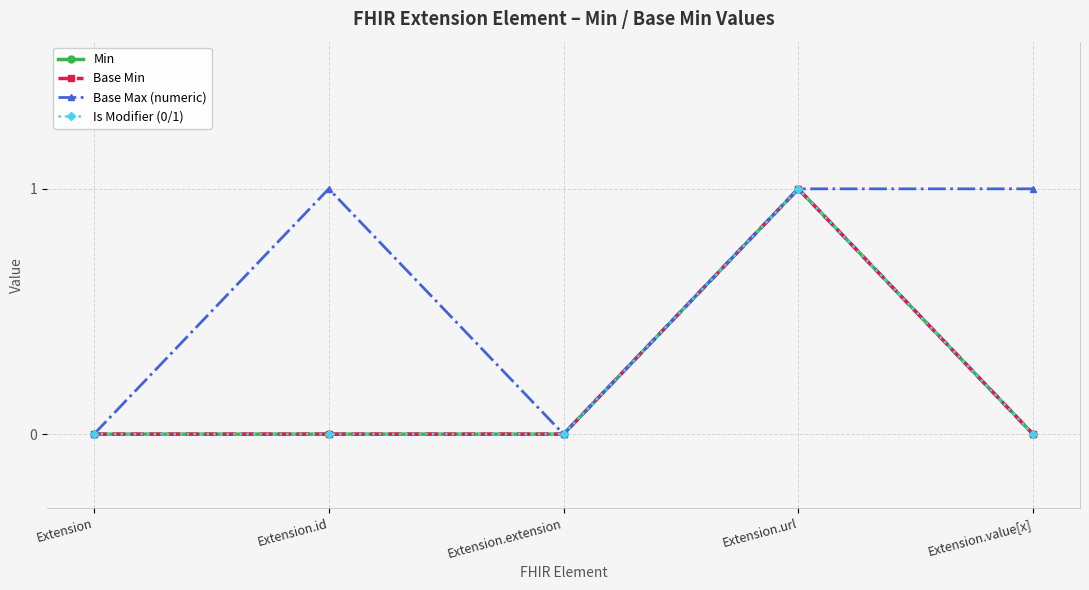

Which category has the highest value in the Is Modifier (0/1) series?

Extension.url